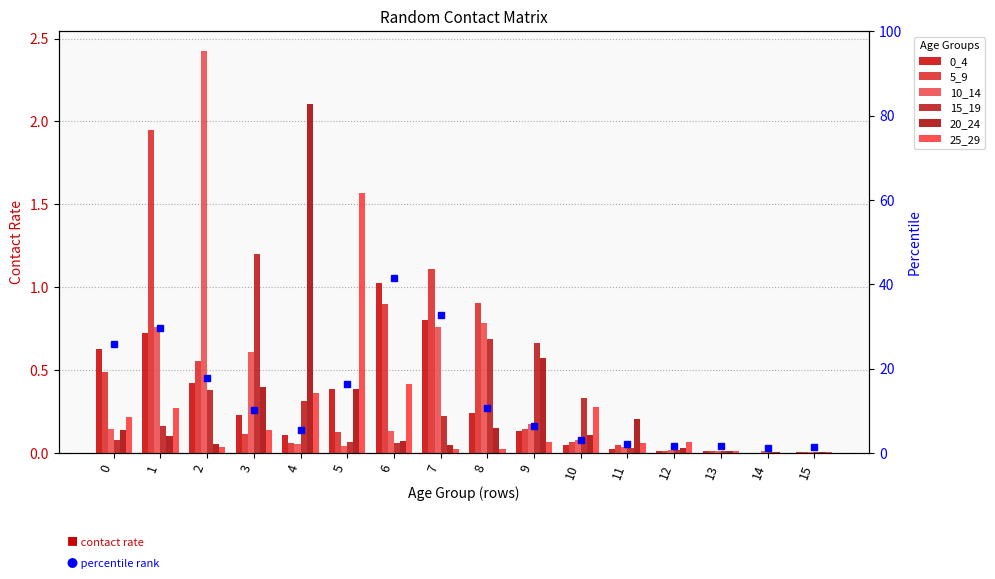

At which category is the sum across all series the highest?

1